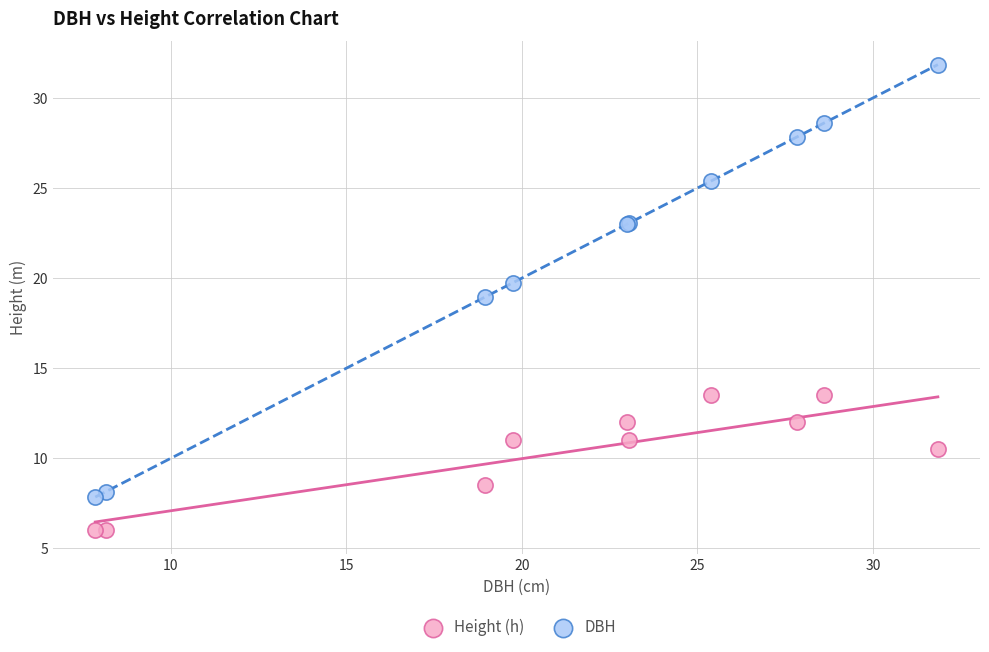

Which series contains the highest Y value?

DBH